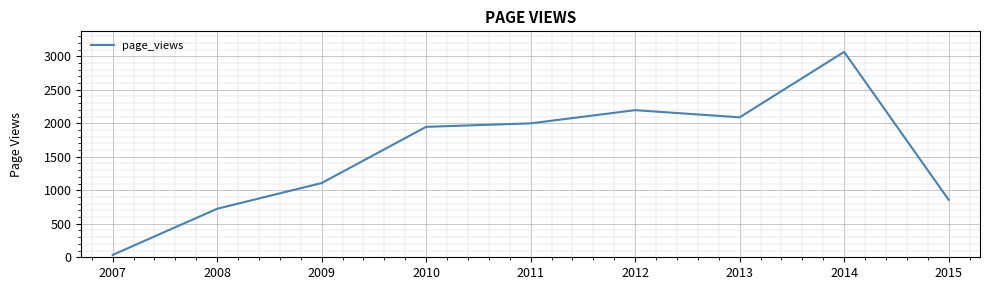

How many series are shown in this chart?

1